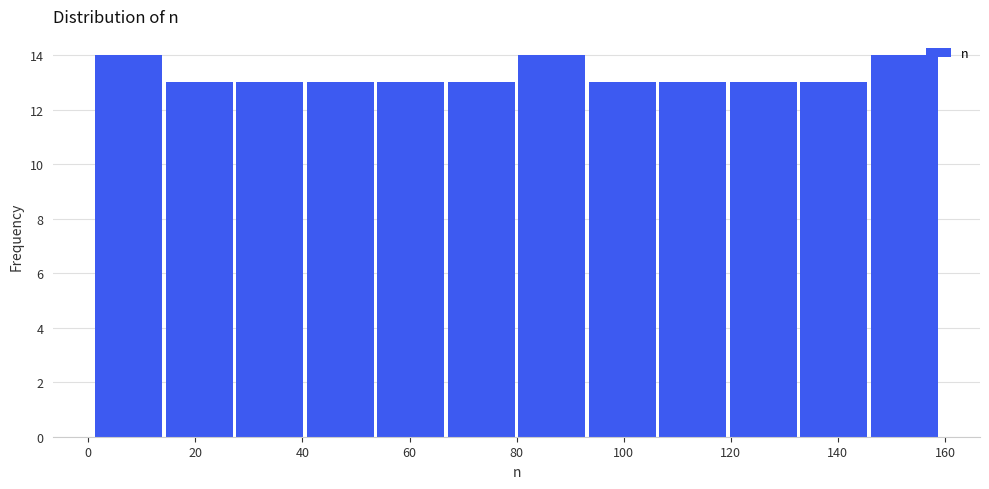

How tall is the bar that spans 54 to 66 on the x-axis? Neither the bar edges nor the heights are printed on the chart, so give them approximately, as read against the axes.

13